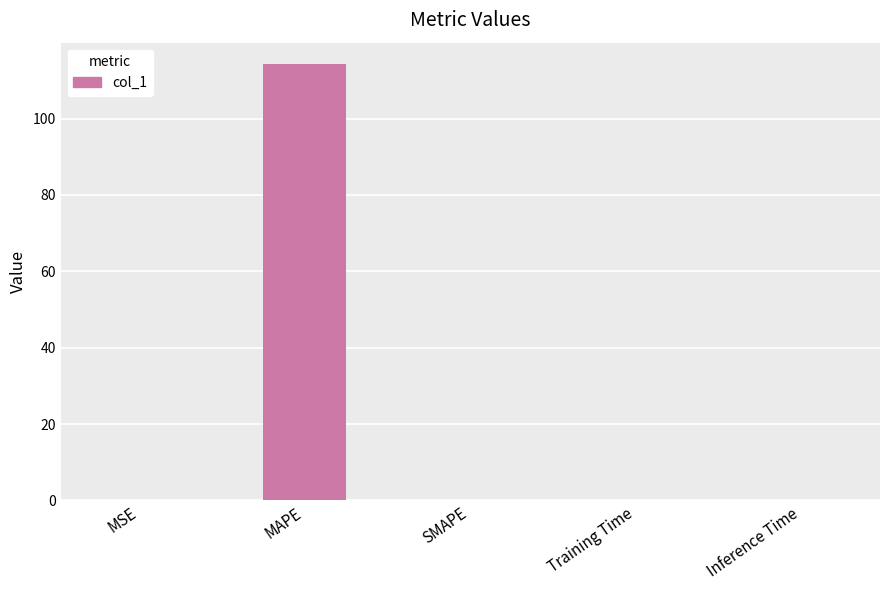

Is it true that the value at SMAPE is -78.0?

False